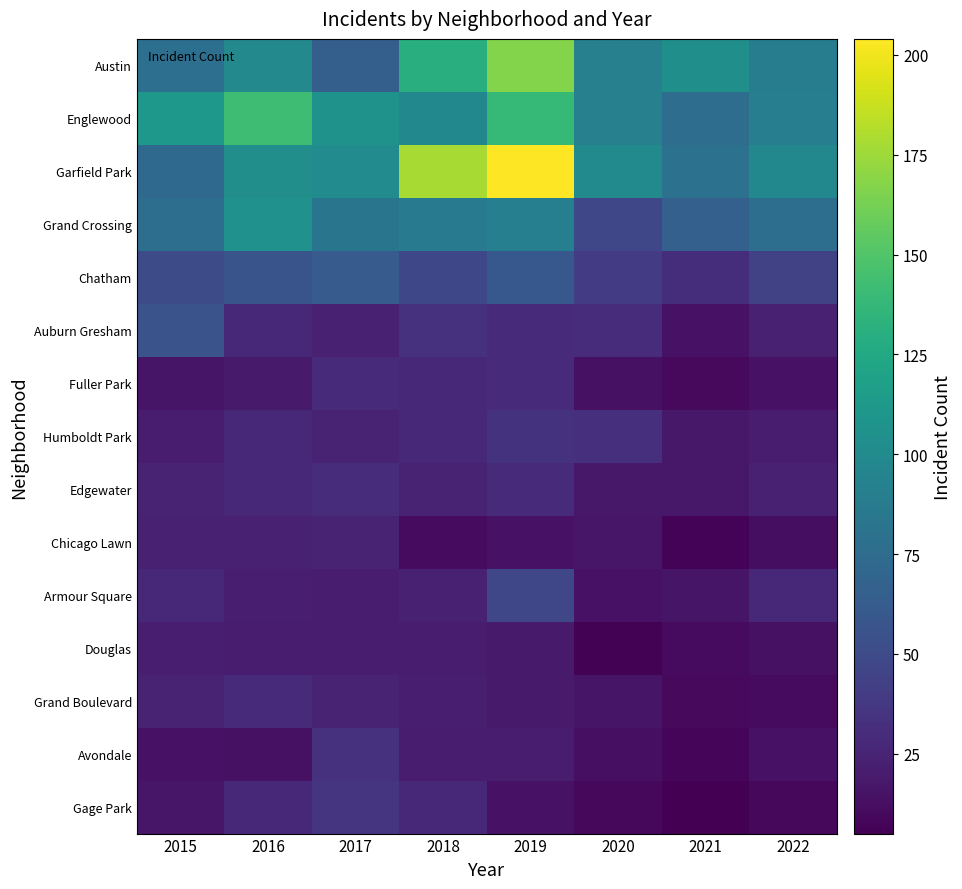

Reading left to right, list all the values displayed in this chart.

Austin: 2015=78	2016=99	2017=65	2018=130	2019=167	2020=92	2021=104	2022=89
Englewood: 2015=111	2016=142	2017=107	2018=98	2019=138	2020=92	2021=76	2022=90
Garfield Park: 2015=73	2016=103	2017=101	2018=178	2019=204	2020=100	2021=79	2022=98
Grand Crossing: 2015=77	2016=106	2017=82	2018=88	2019=91	2020=47	2021=66	2022=77
Chatham: 2015=51	2016=57	2017=62	2018=48	2019=60	2020=40	2021=31	2022=44
Auburn Gresham: 2015=56	2016=28	2017=23	2018=33	2019=29	2020=30	2021=15	2022=23
Fuller Park: 2015=16	2016=19	2017=29	2018=27	2019=29	2020=14	2021=10	2022=15
Humboldt Park: 2015=20	2016=28	2017=25	2018=28	2019=34	2020=32	2021=18	2022=20
Edgewater: 2015=24	2016=27	2017=30	2018=25	2019=29	2020=18	2021=18	2022=23
Chicago Lawn: 2015=23	2016=23	2017=25	2018=11	2019=15	2020=17	2021=7	2022=12
Armour Square: 2015=27	2016=22	2017=20	2018=23	2019=47	2020=15	2021=16	2022=27
Douglas: 2015=22	2016=20	2017=21	2018=20	2019=19	2020=6	2021=11	2022=14
Grand Boulevard: 2015=24	2016=29	2017=25	2018=22	2019=19	2020=16	2021=10	2022=11
Avondale: 2015=15	2016=14	2017=33	2018=21	2019=21	2020=13	2021=8	2022=15
Gage Park: 2015=17	2016=27	2017=35	2018=28	2019=15	2020=9	2021=5	2022=9